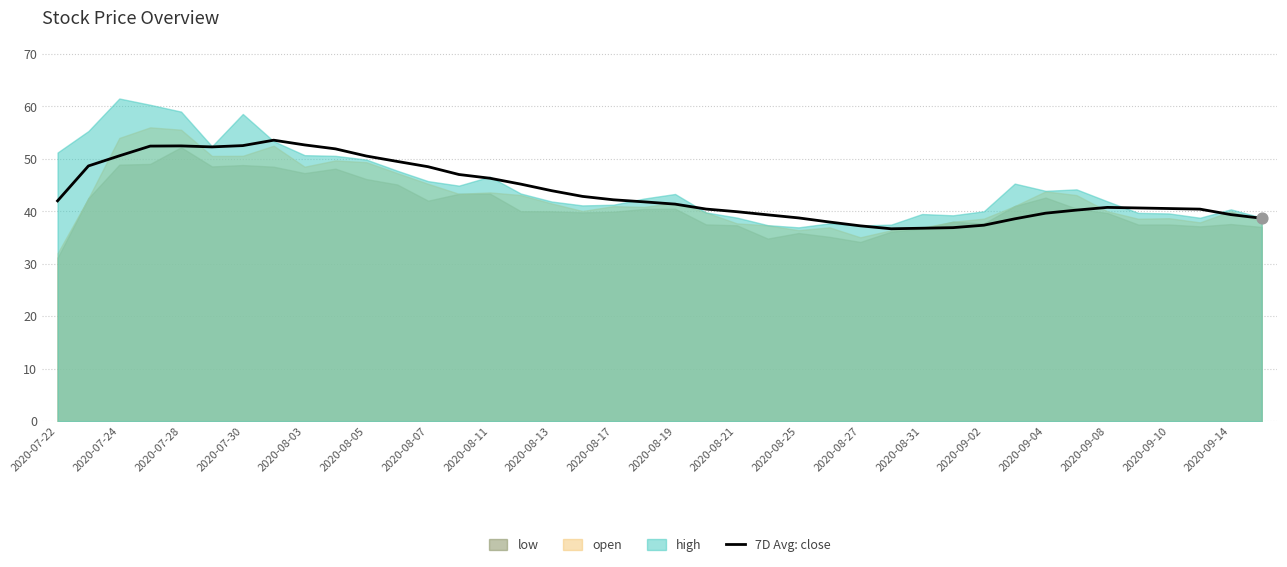

The 7D Avg: close series shows 89.7 at 2020-08-03. True or false?

False